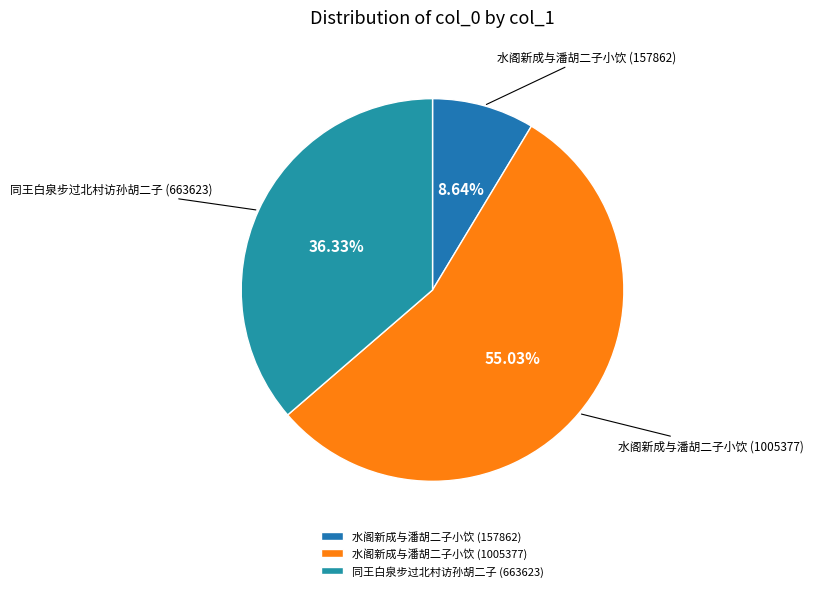

Does 水阁新成与潘胡二子小饮 (1005377) account for over 50% of the chart?

Yes